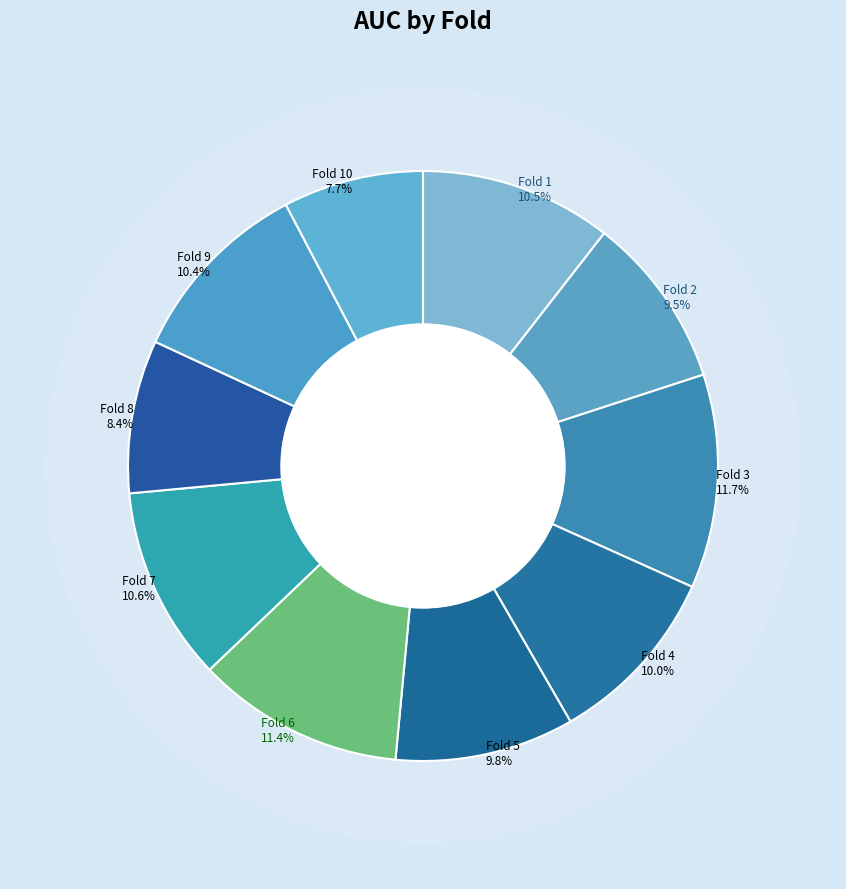

Which has a higher value, Fold 1 or Fold 3?

Fold 3